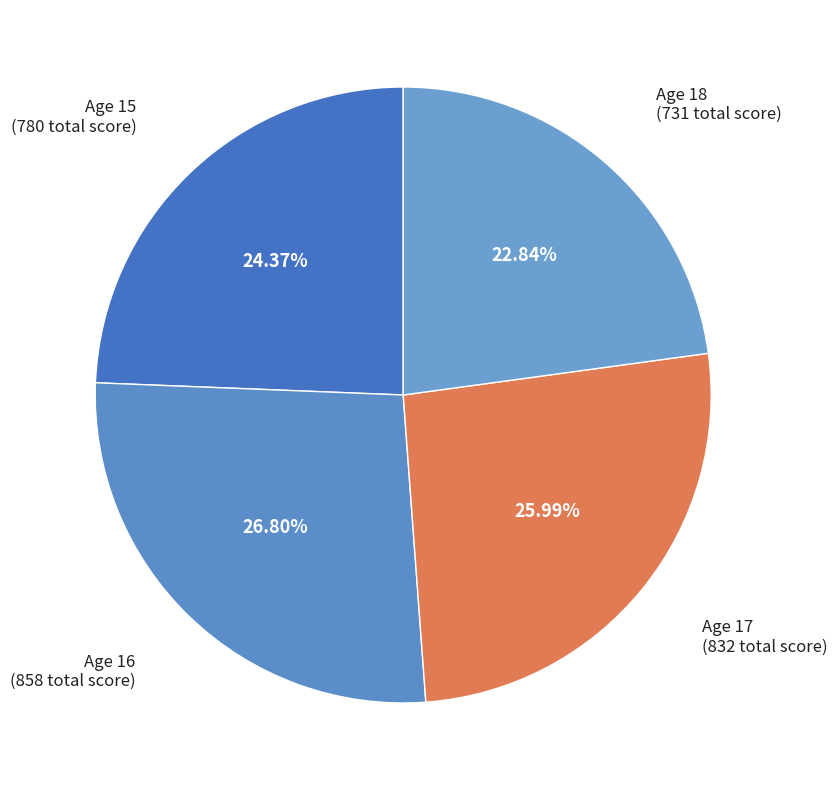

Between Age 17 and Age 15, which is larger?

Age 17